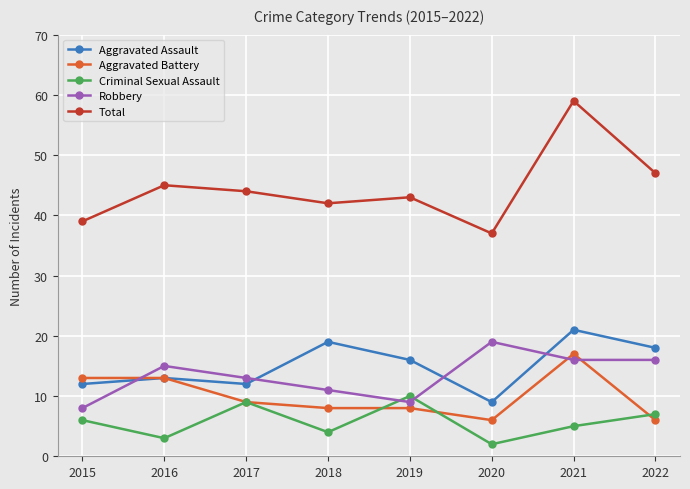

Rank the series at 2021 from lowest to highest value.

Criminal Sexual Assault, Robbery, Aggravated Battery, Aggravated Assault, Total